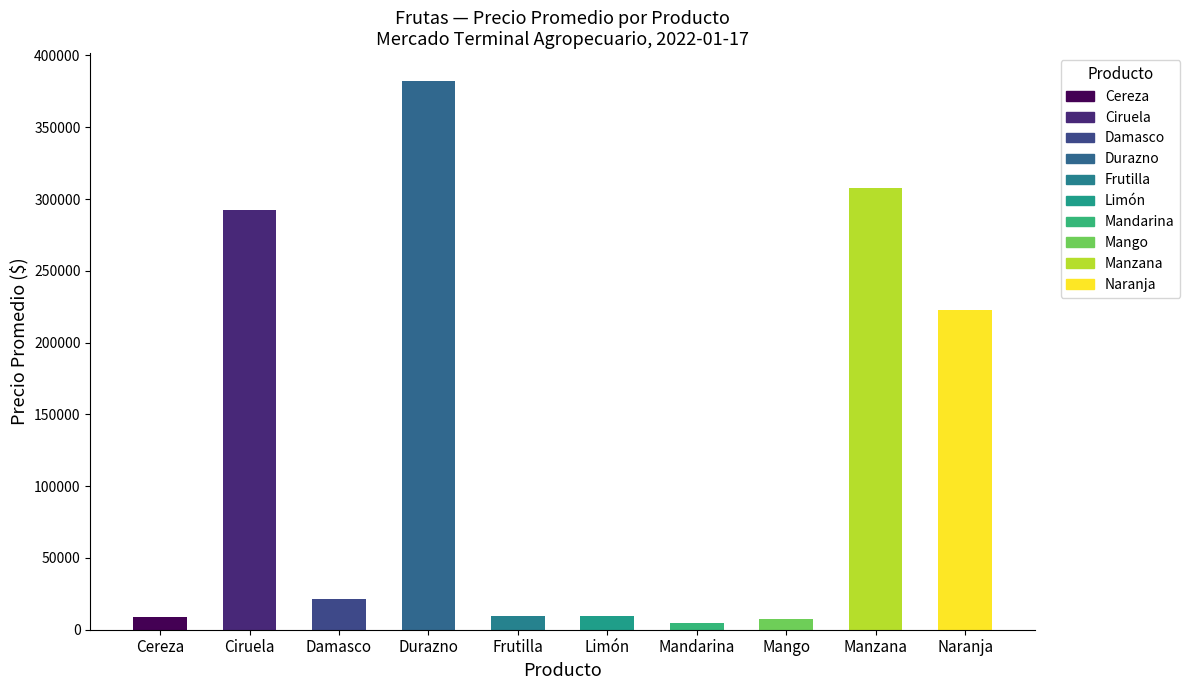

What is the average value?

126665